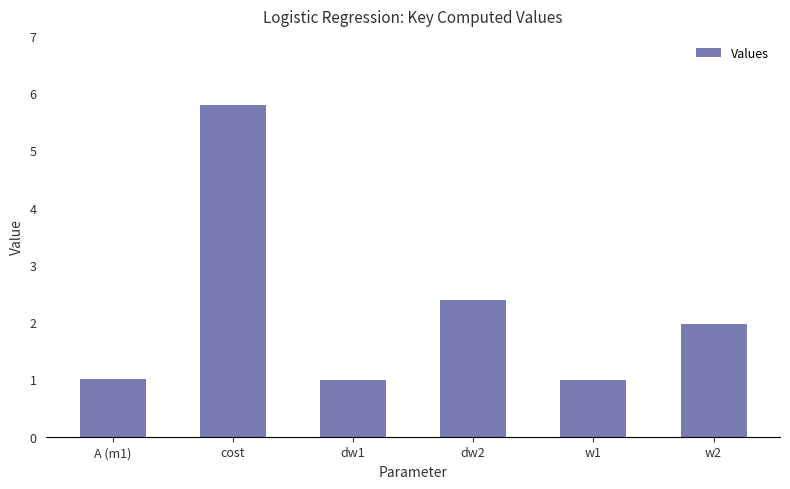

Where is the data nearest to the value 3?

dw2